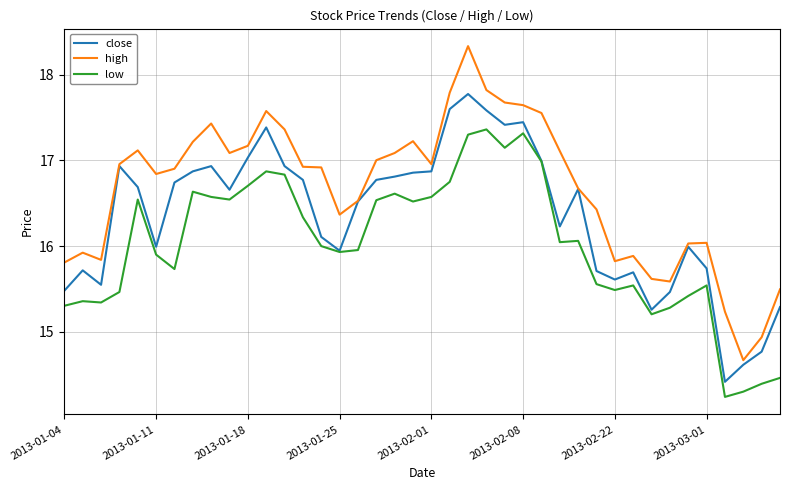

Rank the series by their average value, from highest to lowest.

high, close, low